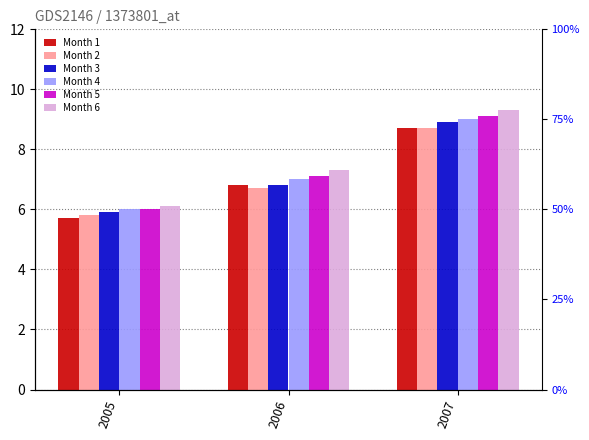

How many values in the Month 5 series are below 7?

1